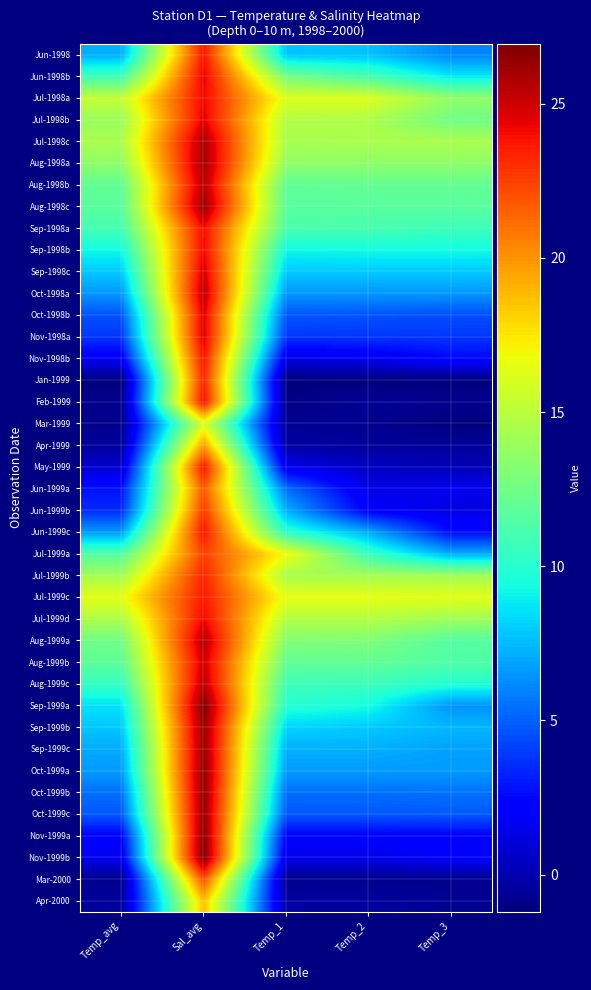

At which category is the sum across all series the highest?

Sal_avg